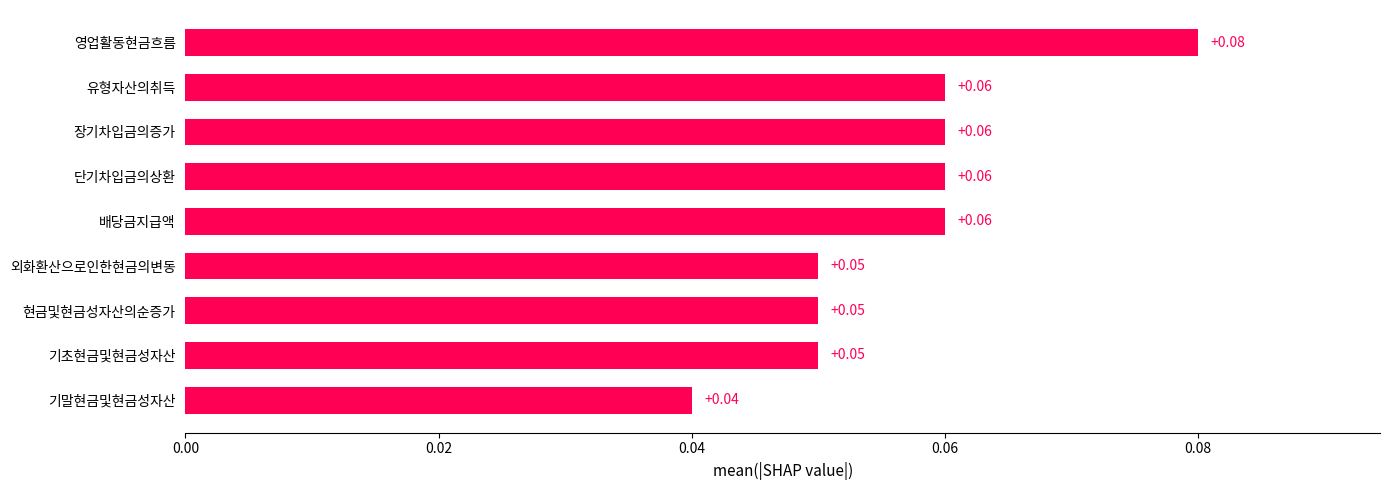

Which label corresponds to the smallest value in the chart?

기말현금및현금성자산